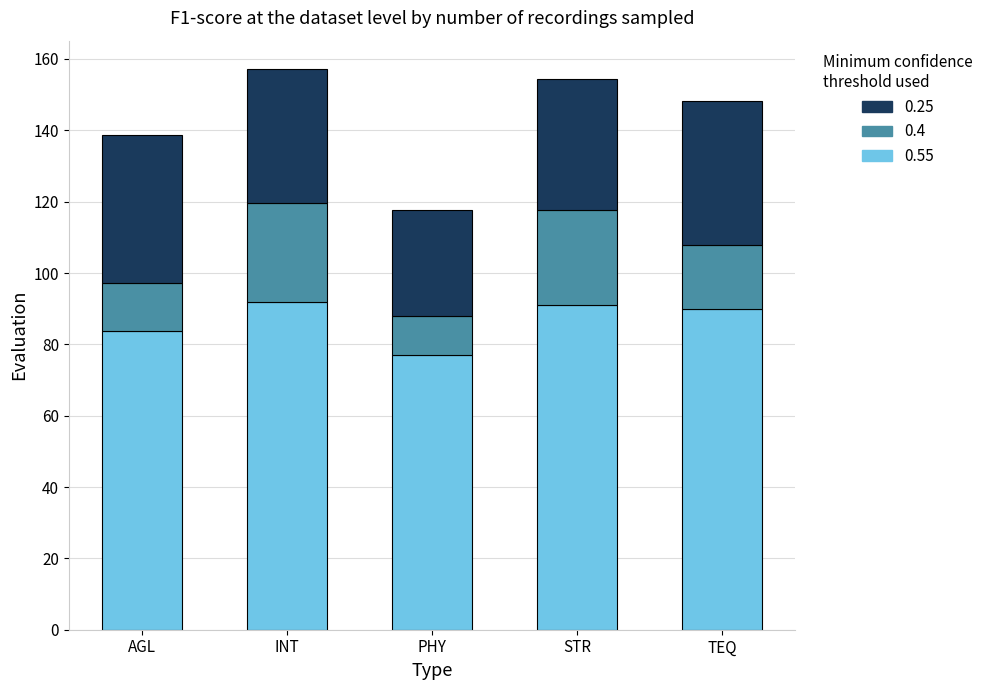

Which category has the lowest value in the 0.55 series?

PHY